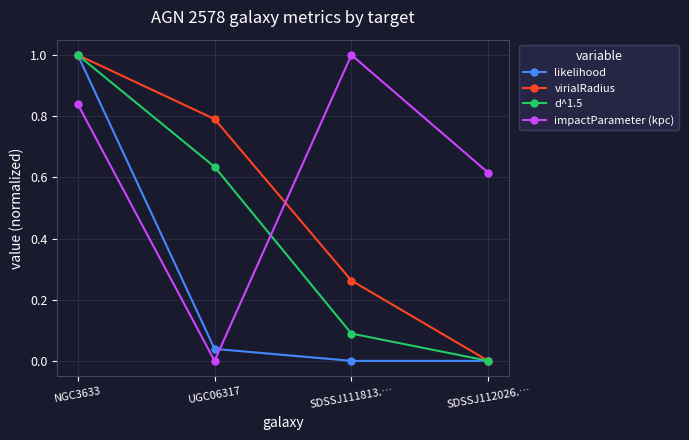

Which series ends up on top after the final intersection of impactParameter (kpc) and likelihood?

impactParameter (kpc)